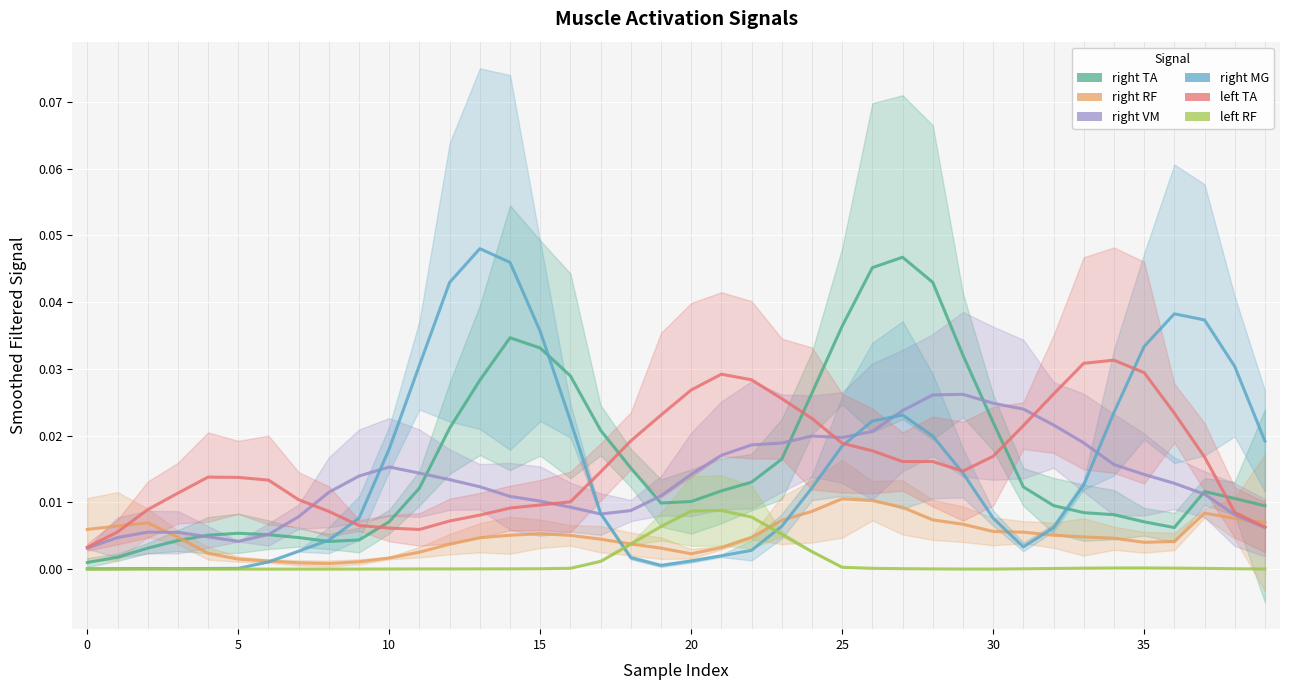

How many data points does each series have?

40